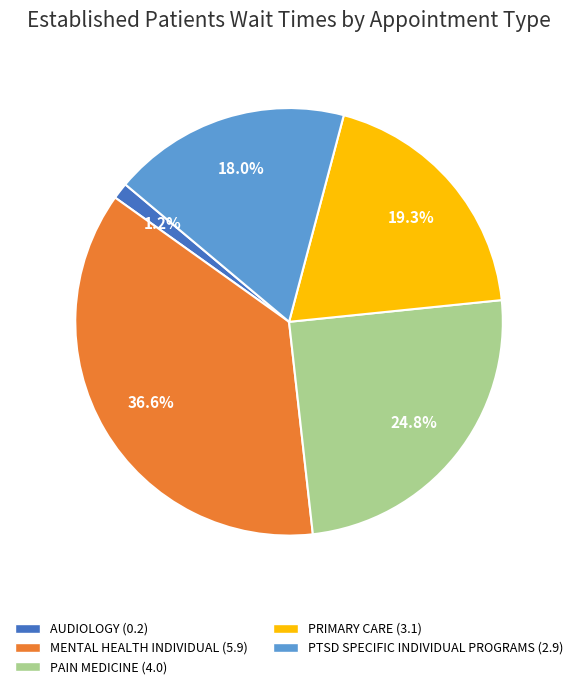

Count the number of slices in the pie.

5